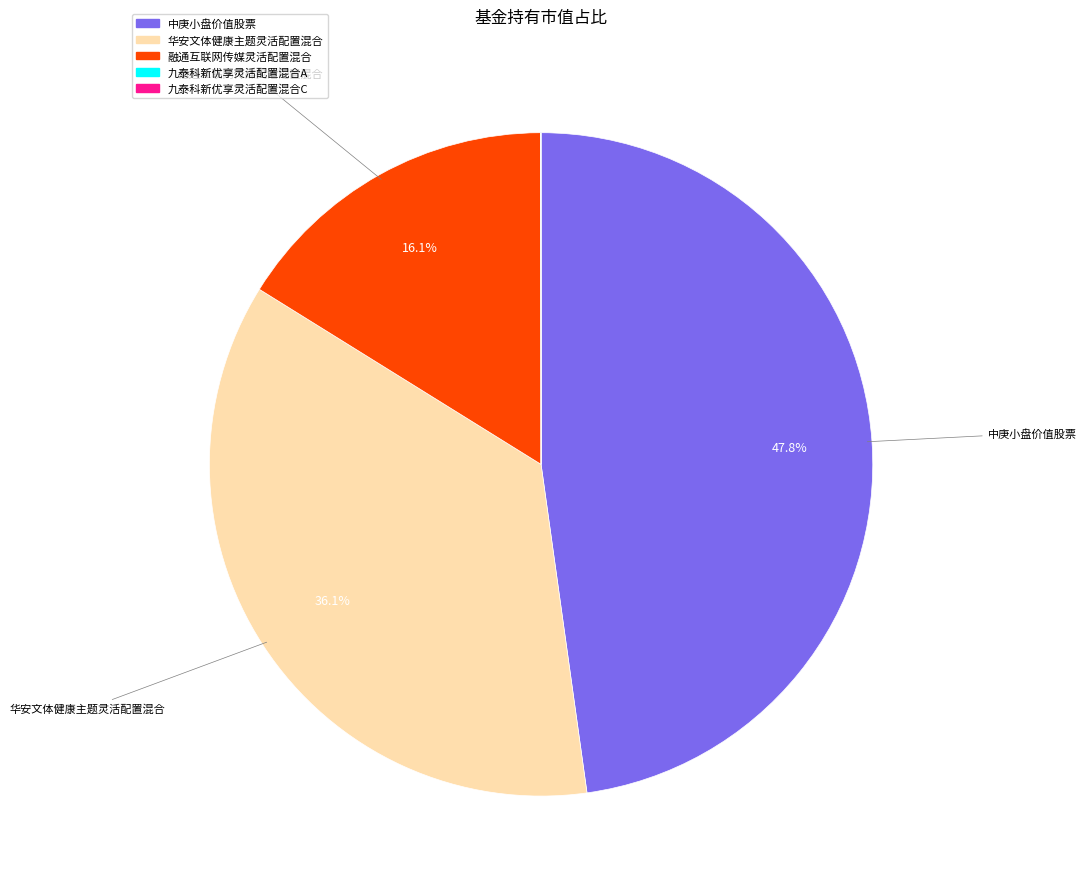

Which has a higher value, 中庚小盘价值股票 or 融通互联网传媒灵活配置混合?

中庚小盘价值股票